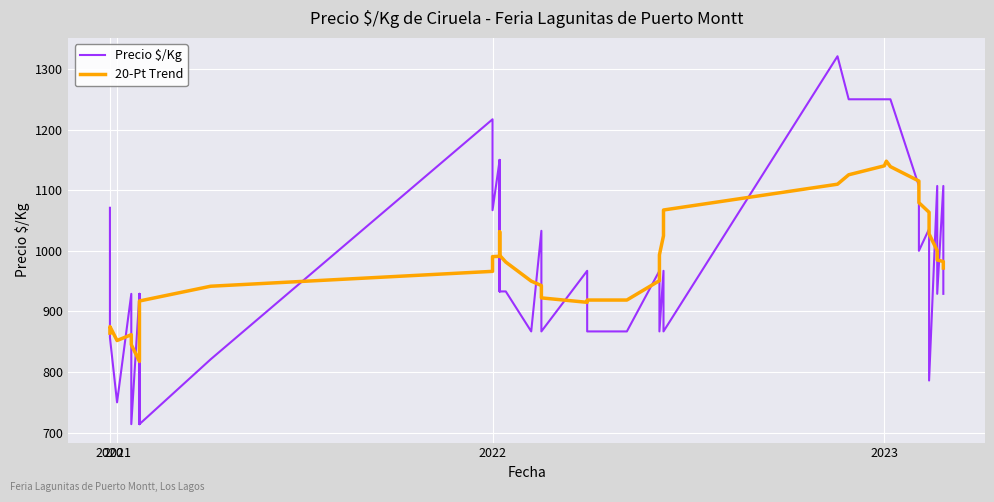

How many interior local valleys does the 20-Pt Trend series have?

3